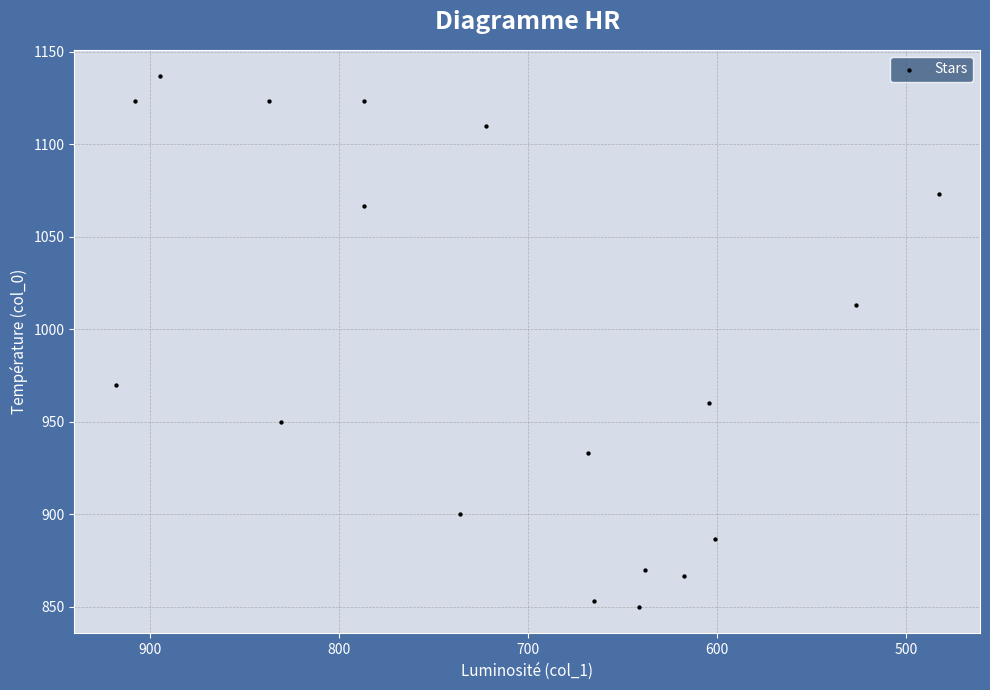

What is the range of X values (max minus min)?

435.4